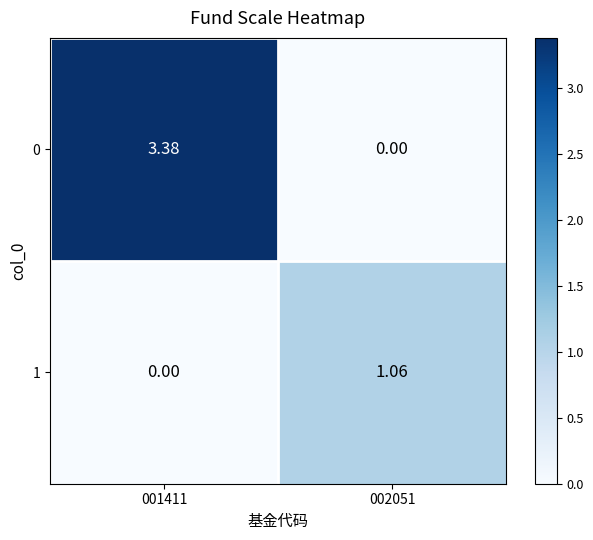

At 002051, list the series in order from largest to smallest.

1, 0